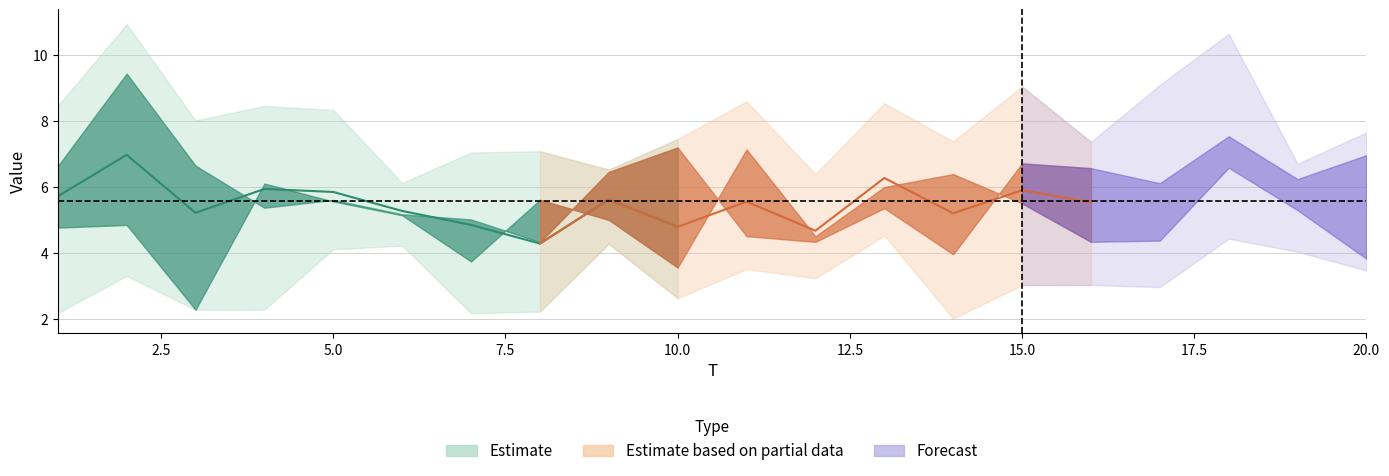

At which label is x5 closest to 5?

15